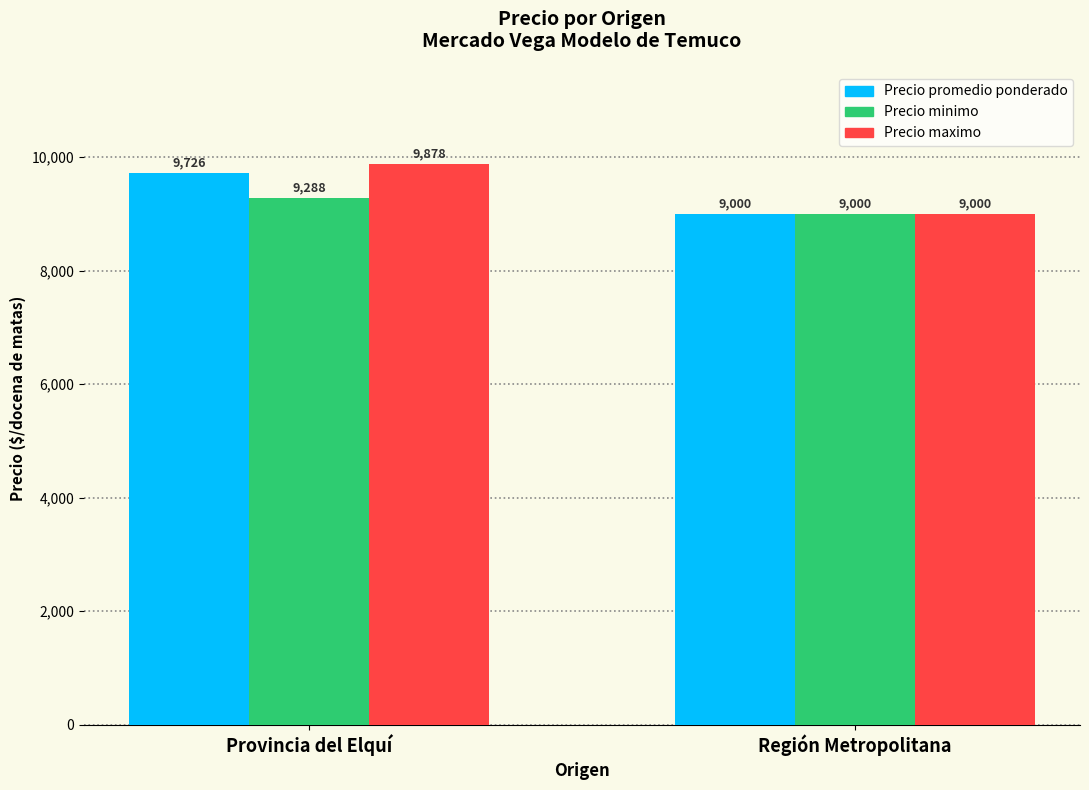

How many values in the Precio maximo series are below 9878?

1